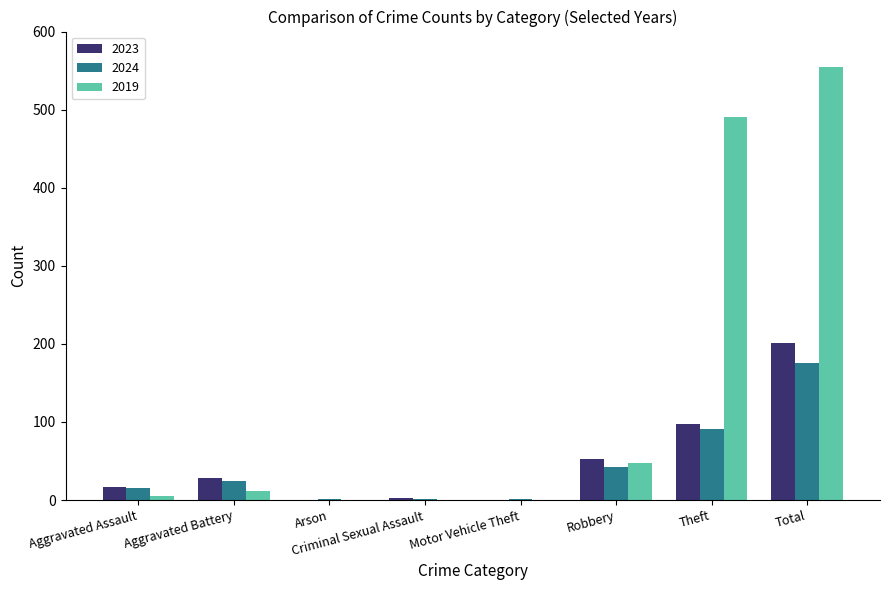

How many data points does each series have?

8